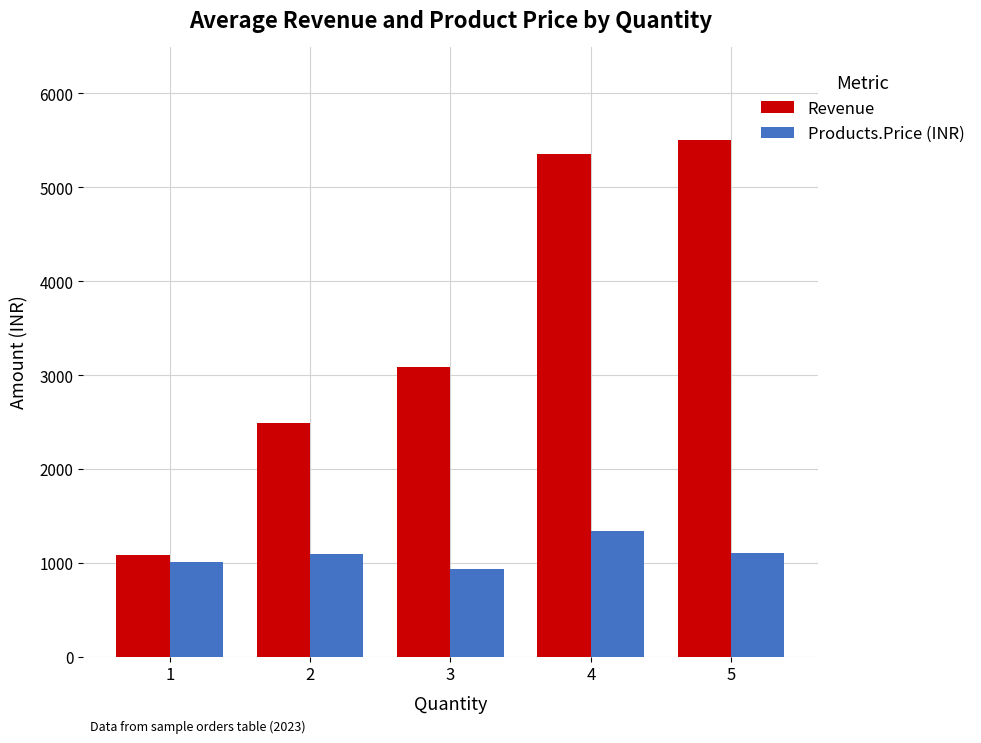

How many distinct data groups are displayed?

2